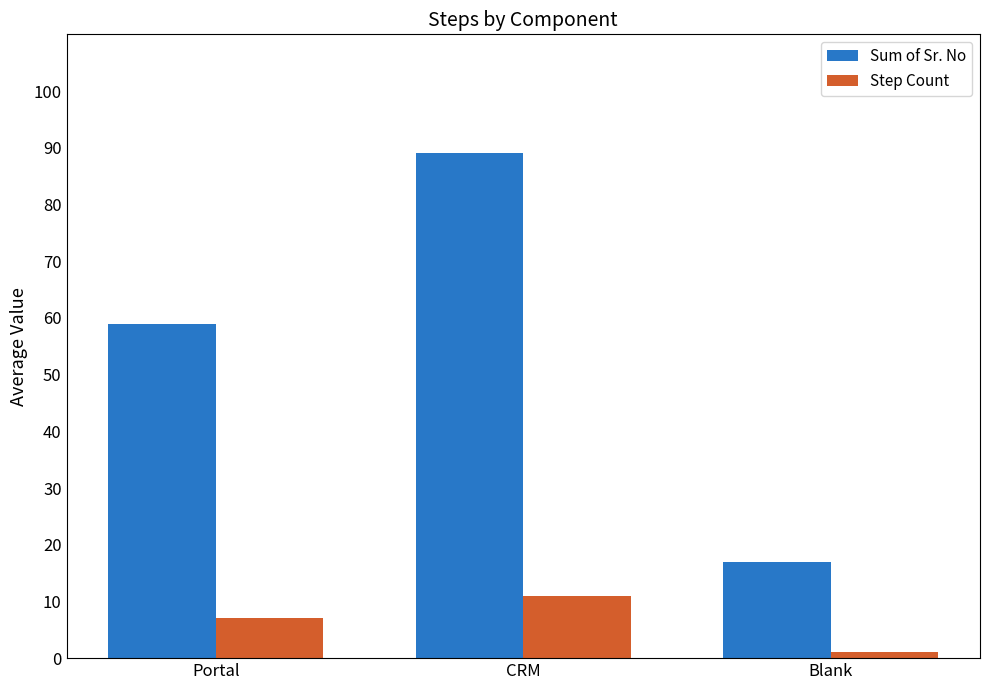

What is the total value across all series at CRM?

100